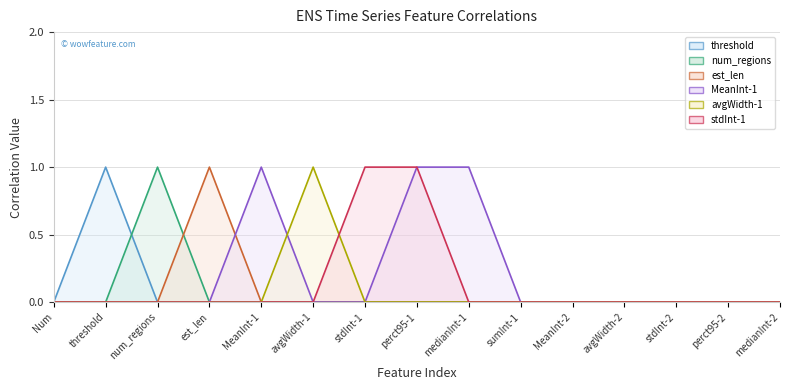

What is the label of the 14th point from the left?

perct95-2